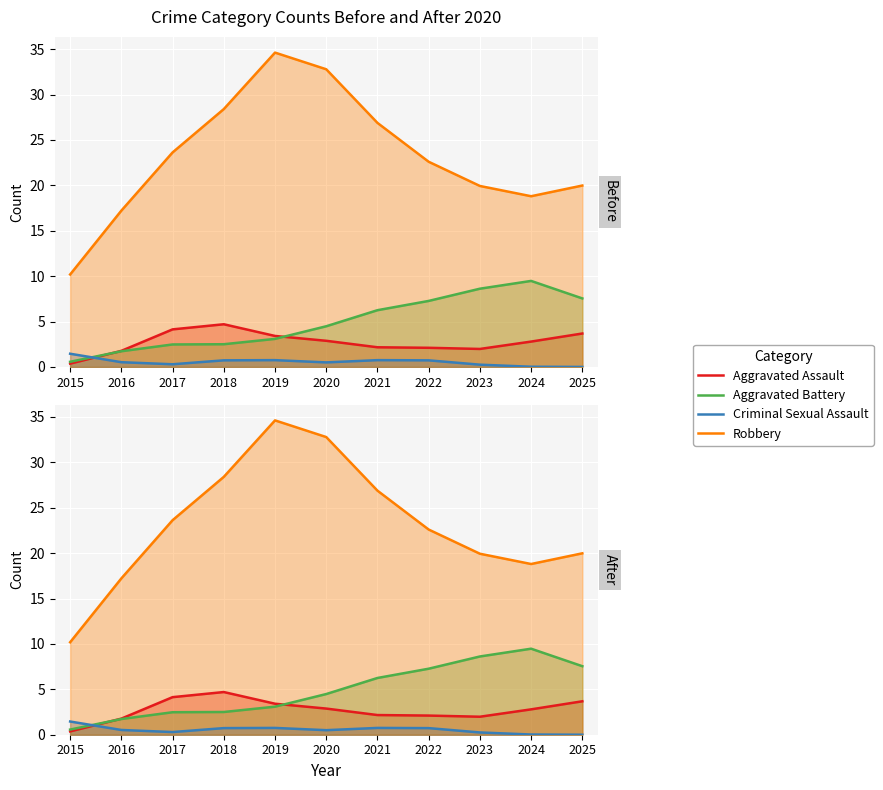

Reading left to right, extract all data points from this chart.

Aggravated Assault: 0.4	1.8	4.1	4.7	3.4	2.9	2.2	2.1	2.0	2.8	3.7
Aggravated Battery: 0.6	1.7	2.5	2.5	3.1	4.5	6.2	7.3	8.6	9.5	7.5
Criminal Sexual Assault: 1.5	0.5	0.3	0.7	0.7	0.5	0.7	0.7	0.3	0.0	0.0
Robbery: 10.2	17.2	23.6	28.4	34.6	32.8	26.9	22.6	19.9	18.8	20.0